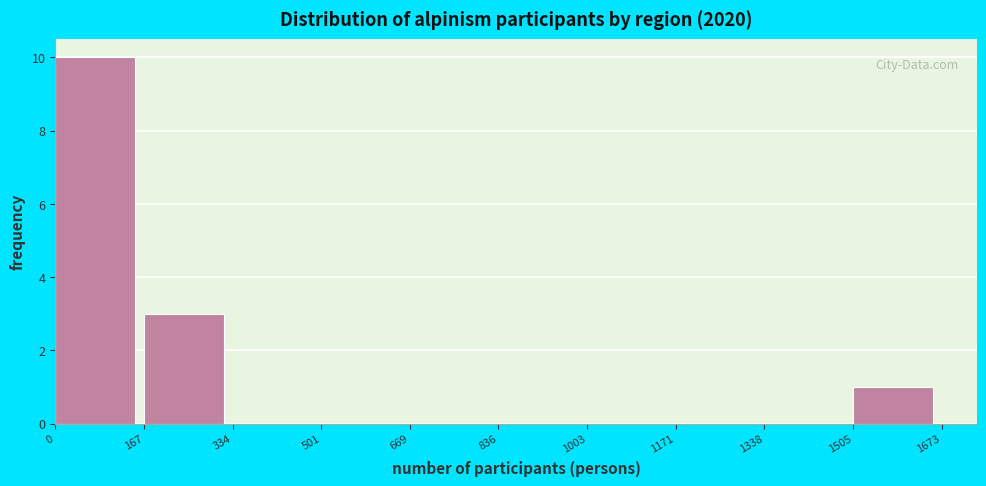

Reading left to right, list every bar in this chart as the range it spans on the x-axis followed by its height. The values are not printed on the chart, so give them approximately, as read against the axis.

0 to 167: 10
167 to 334: 3
334 to 501: 0
501 to 669: 0
669 to 836: 0
836 to 1003: 0
1003 to 1171: 0
1171 to 1338: 0
1338 to 1505: 0
1505 to 1673: 1